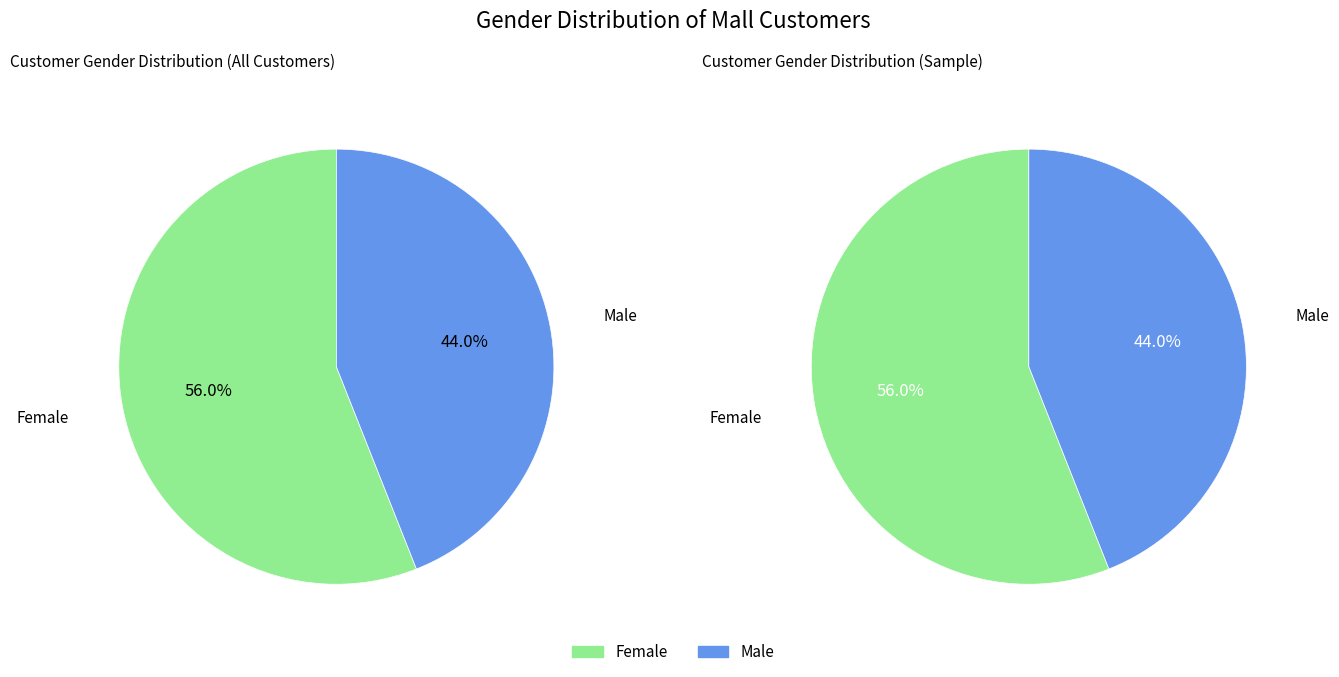

Is there a majority slice in this chart?

Yes